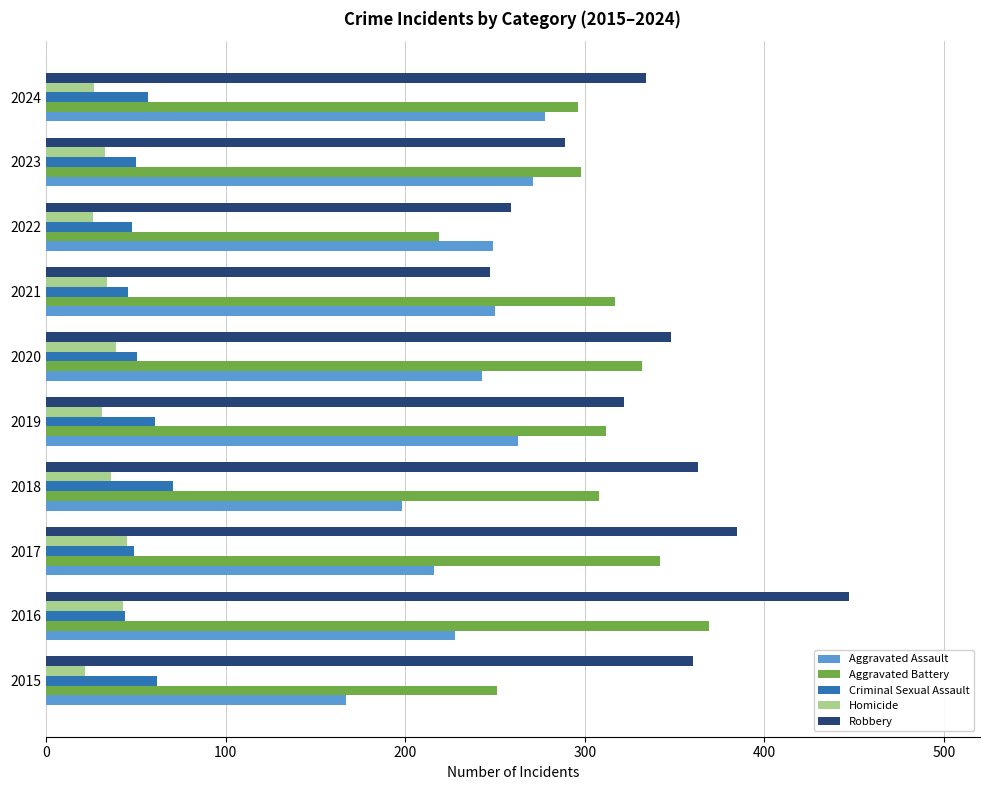

Read the Aggravated Battery value at 2024.

296